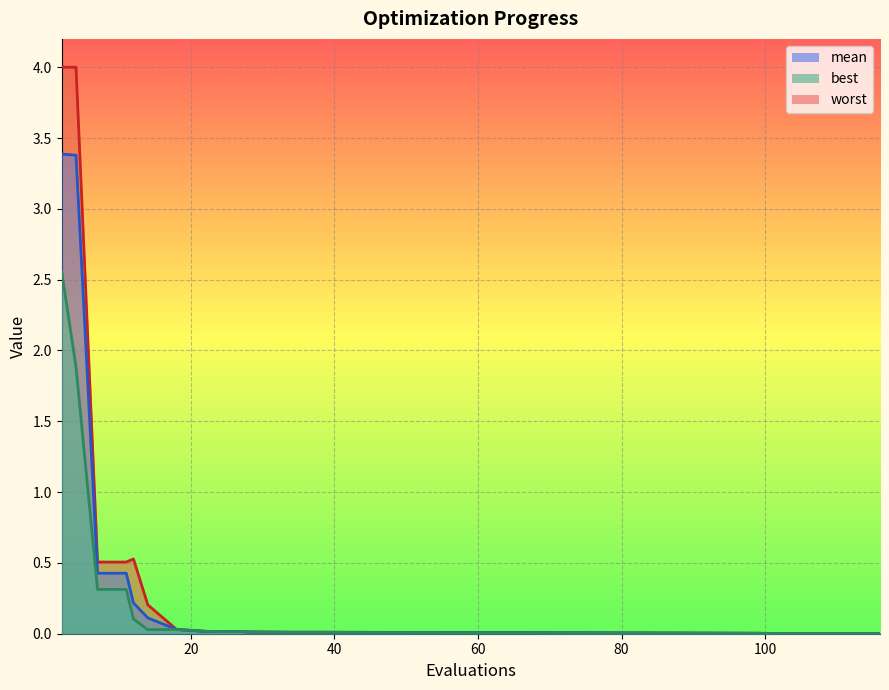

The value of best at 33 is 0.0. True or false?

True